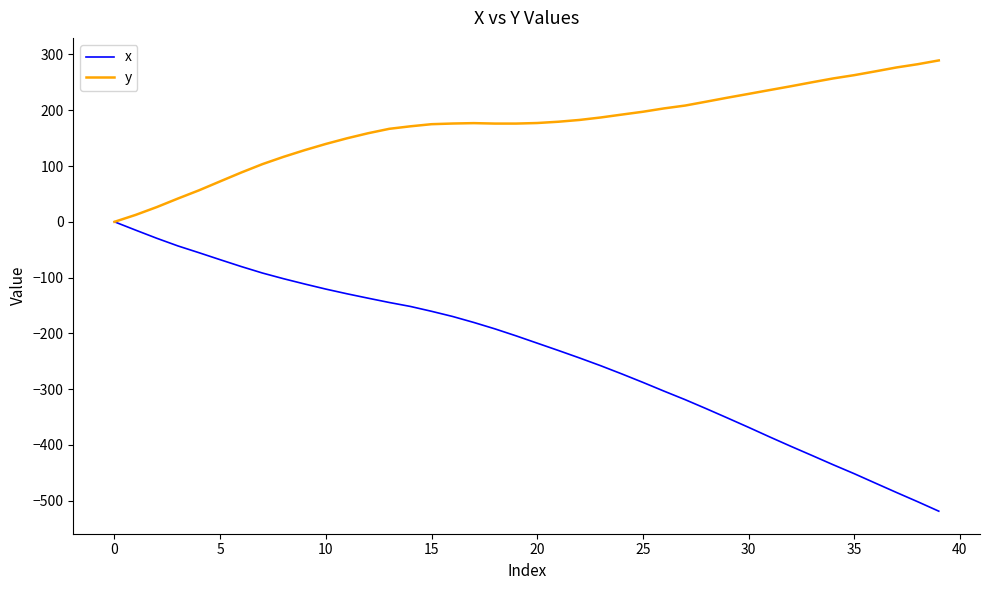

Which series has the largest total across all categories?

y